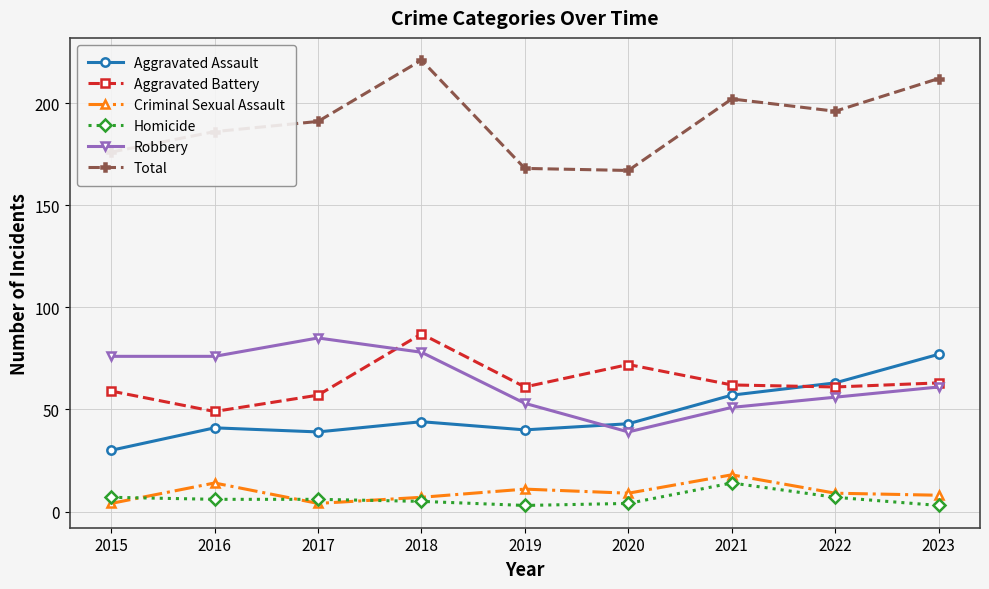

What is the difference between the Homicide values at 2017 and 2015?

1